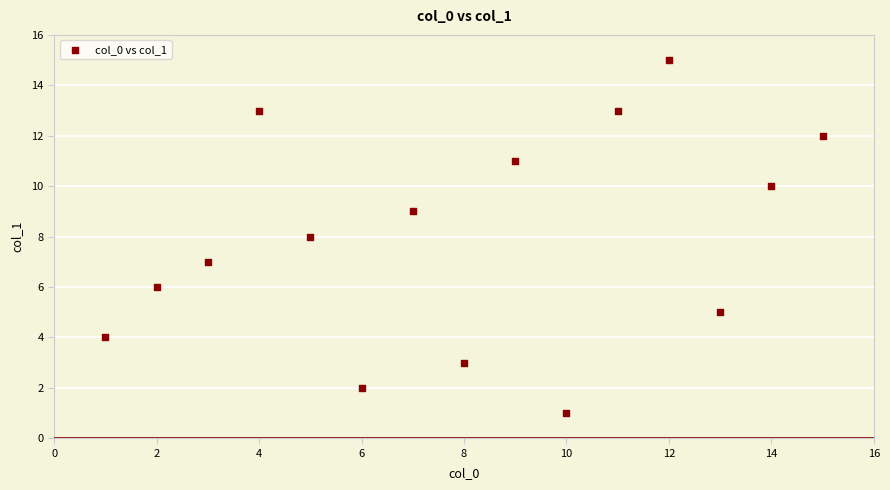

What is the range of Y values (max minus min)?

14